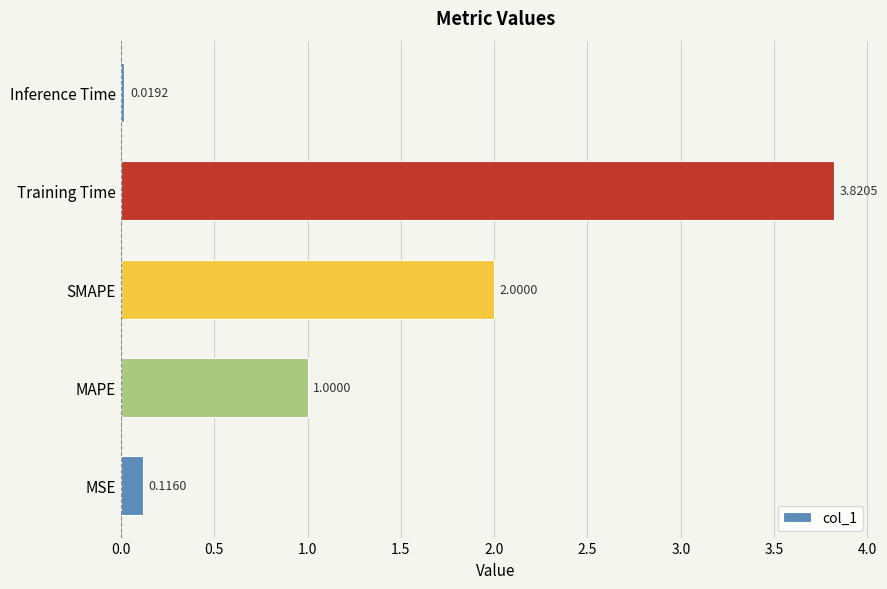

What is the change in value from SMAPE to Training Time?

+1.8